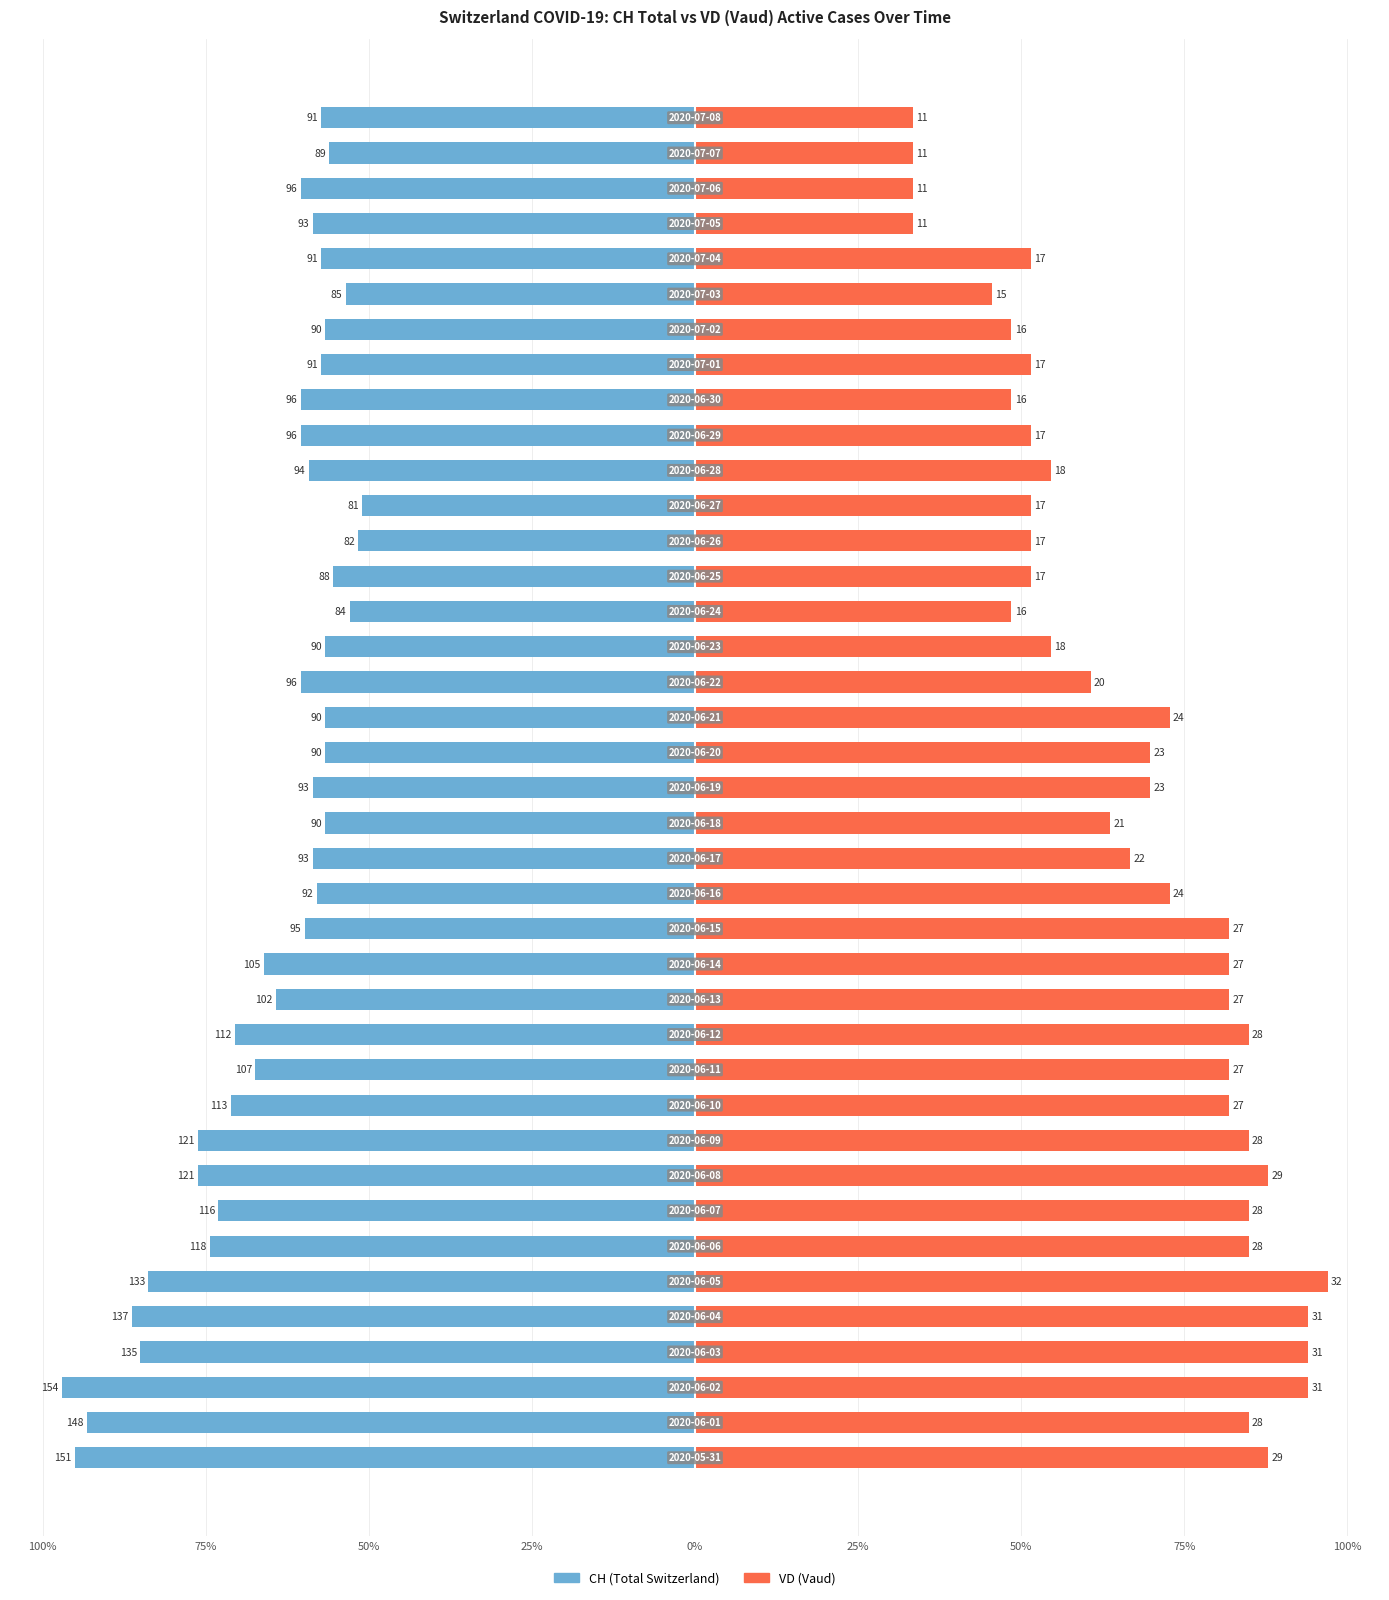

The CH (Total Switzerland) series shows -76.2 at 9. True or false?

True